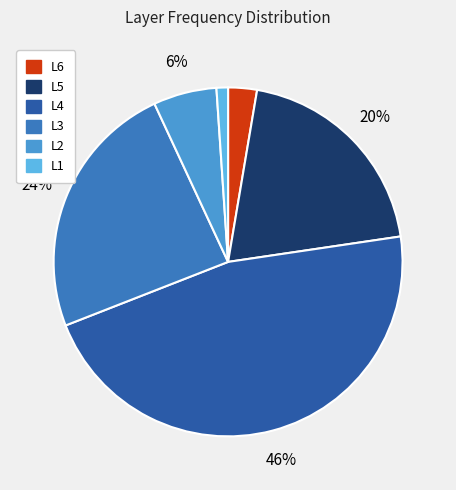

To the nearest percent, what is the combined percentage of L1 and L5?

21%